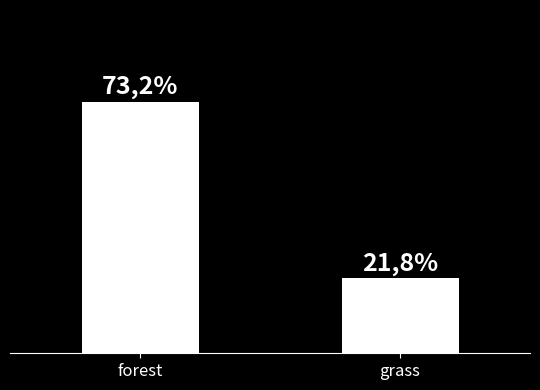

What is the average value?

0.5